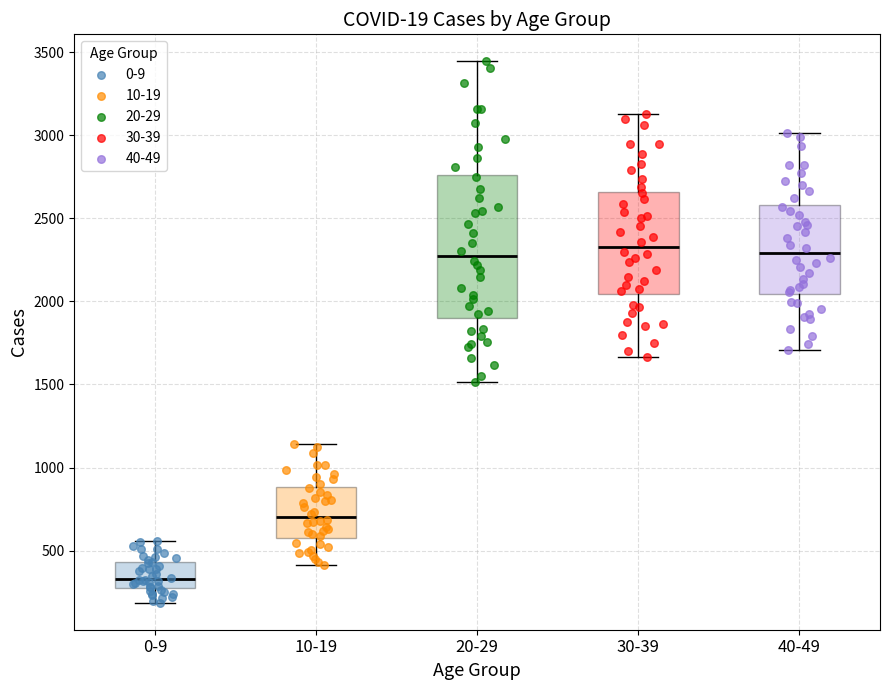

Where is the upper edge of the box for 40-49 on the y-axis? The values are not printed on the chart, so give them approximately, as read against the axis.

2600